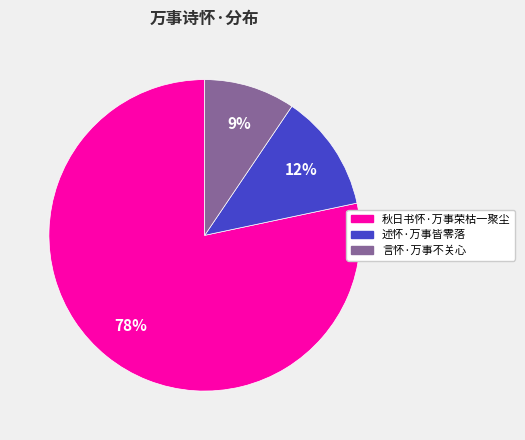

Between 言怀·万事不关心 and 秋日书怀·万事荣枯一聚尘, which is larger?

秋日书怀·万事荣枯一聚尘